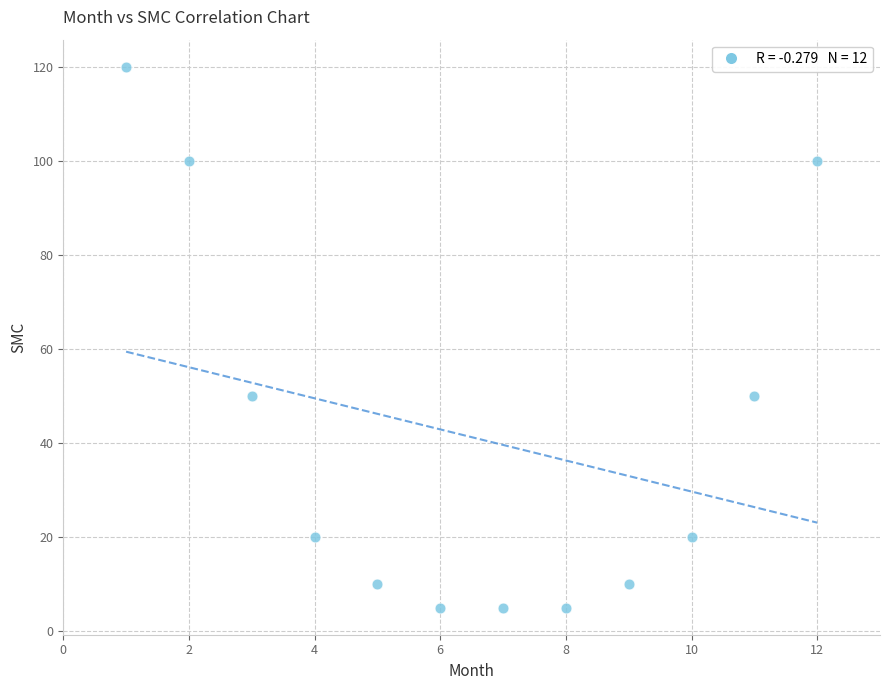

What is the average Y value?

41